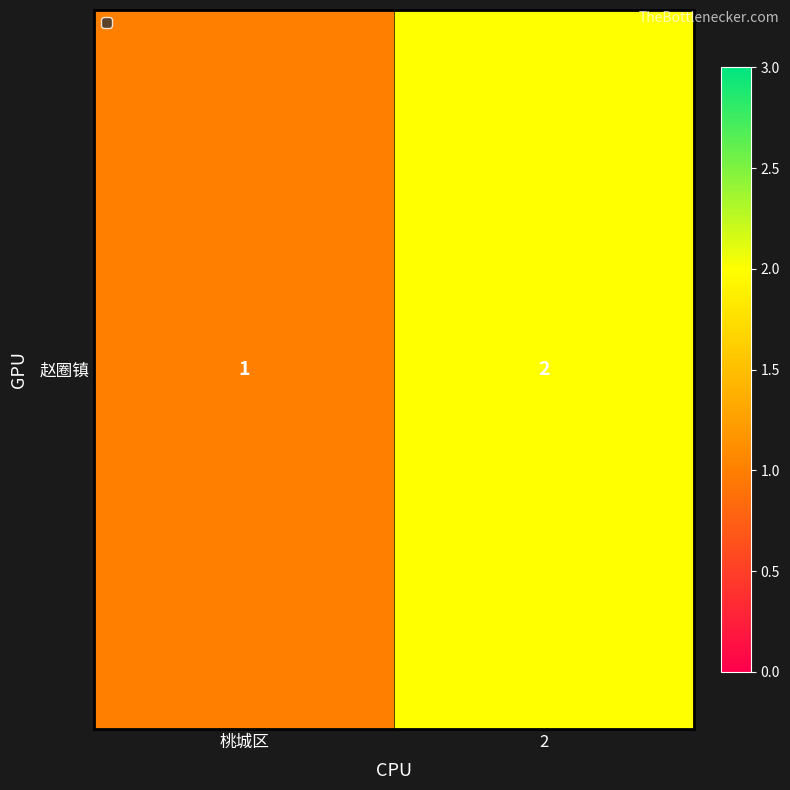

The chart shows a value of 3 at 2. True or false?

False